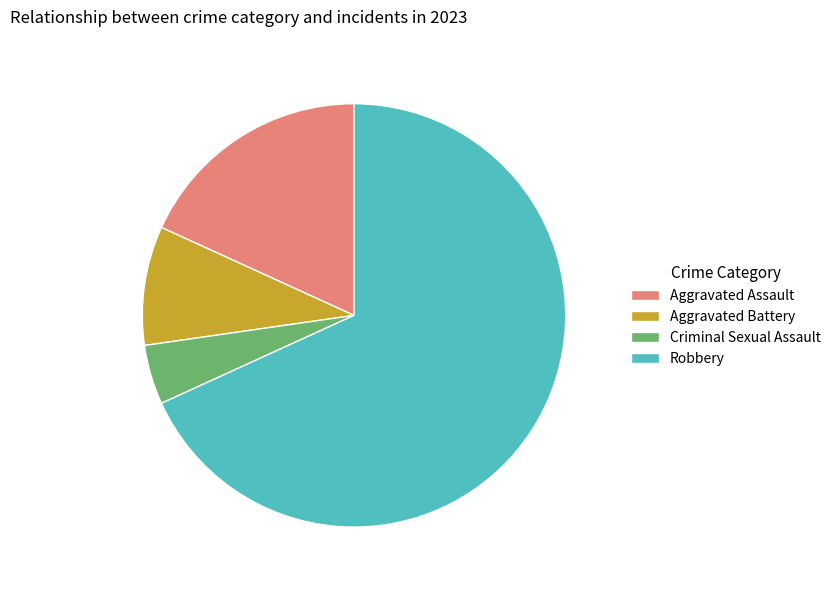

What is the smallest slice in the pie chart?

Criminal Sexual Assault